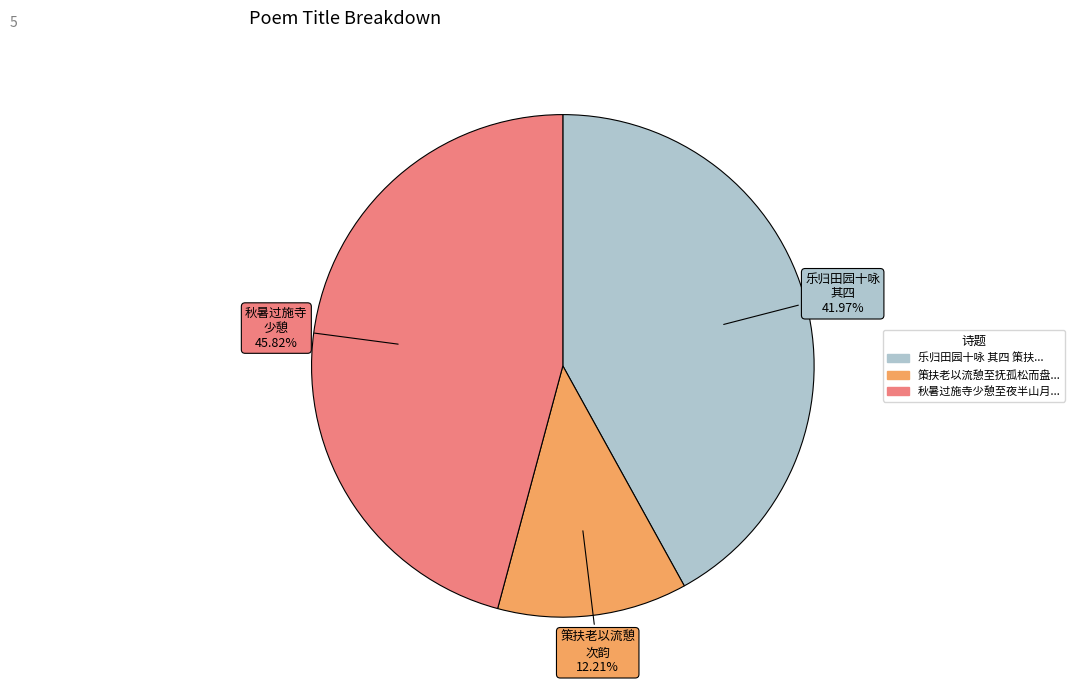

Does any single category account for the majority?

No